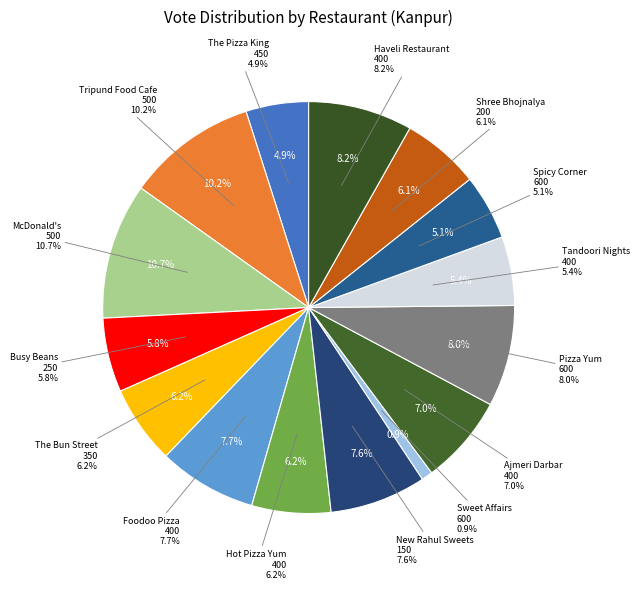

True or false: Pizza Yum
600 accounts for 8% of the total.

True